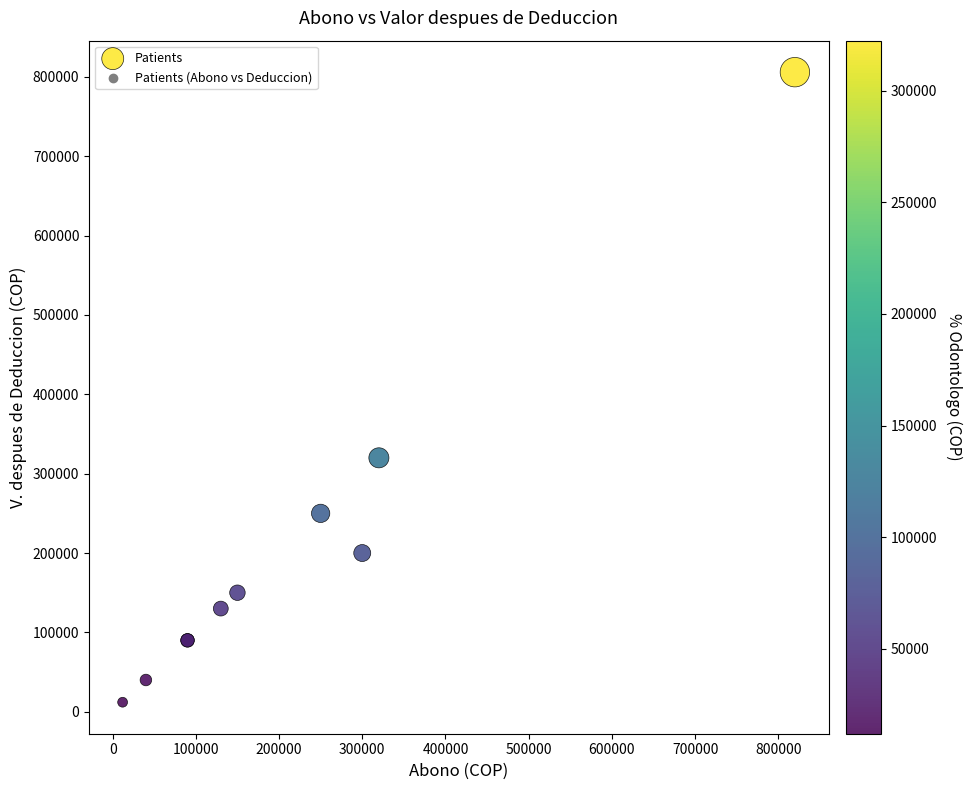

What Y value in the scatter plot is closest to 409000?

320000